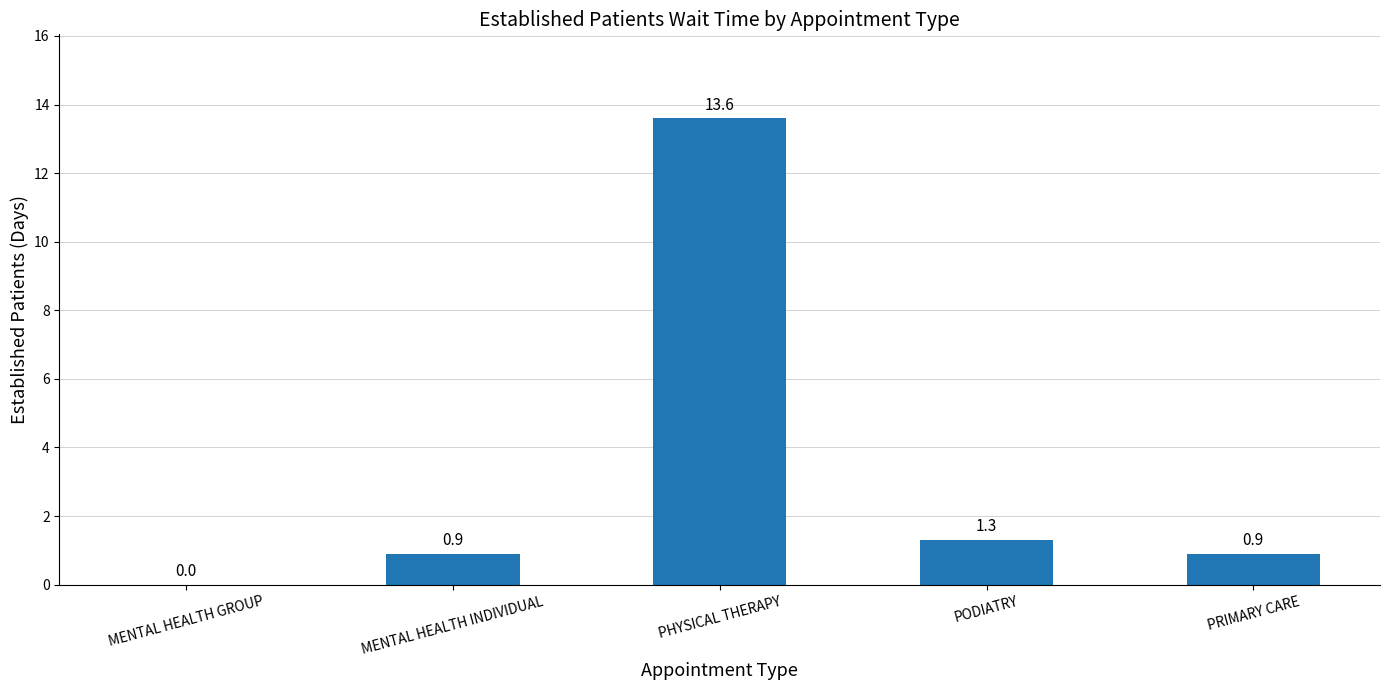

At which category does the chart reach its peak across all series?

PHYSICAL THERAPY